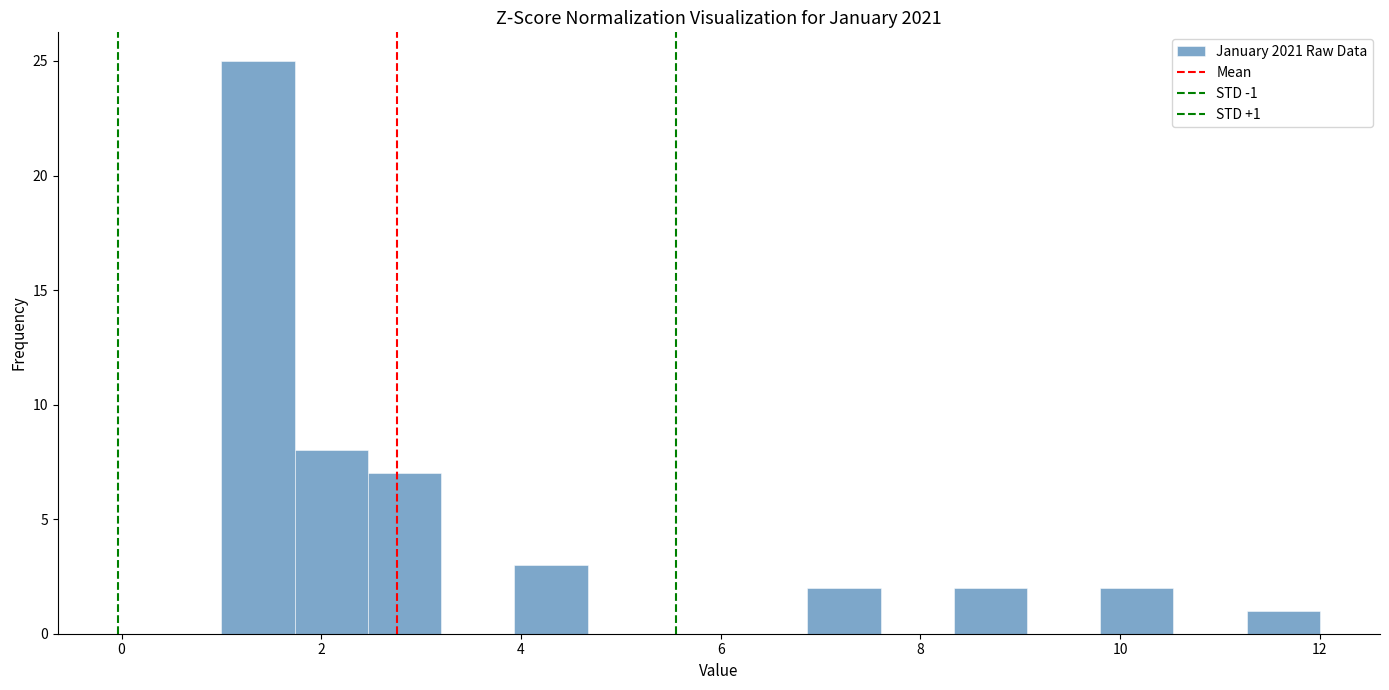

Read against the x-axis, roughly where is the centre of the tallest bar?

1.4